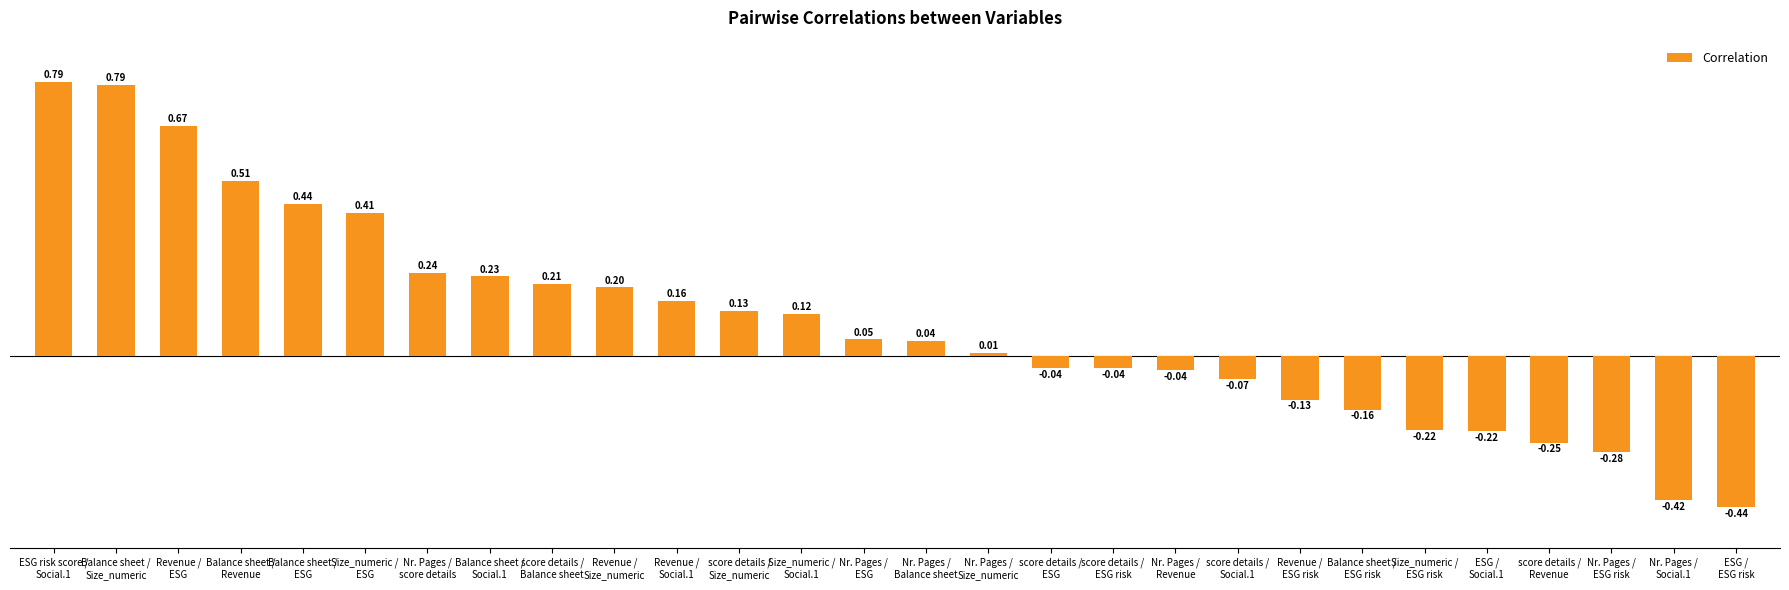

What is the sum of all values?

2.7